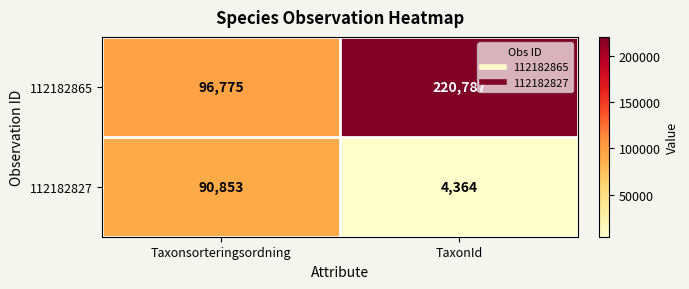

Which category has the highest value in the 112182865 series?

TaxonId